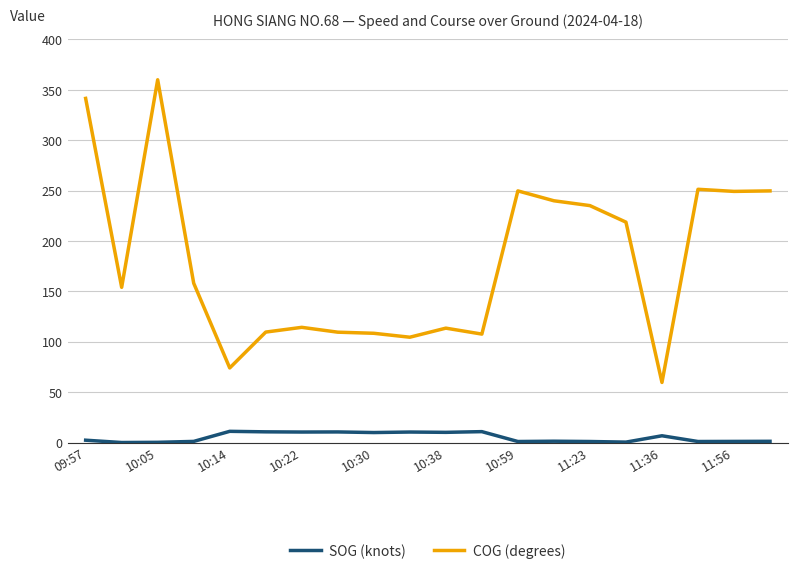

What is the highest value of the SOG (knots) series?

11.1